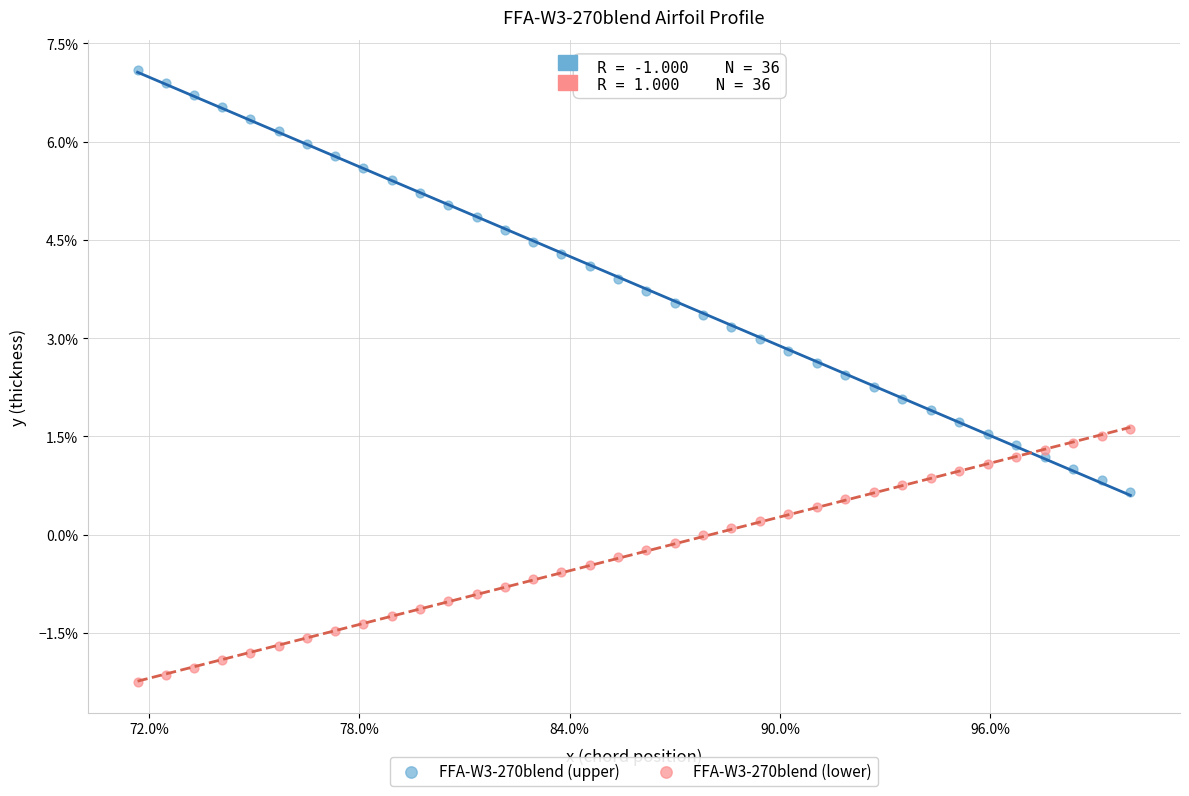

What are all the series names shown in the legend?

FFA-W3-270blend (upper), FFA-W3-270blend (lower)